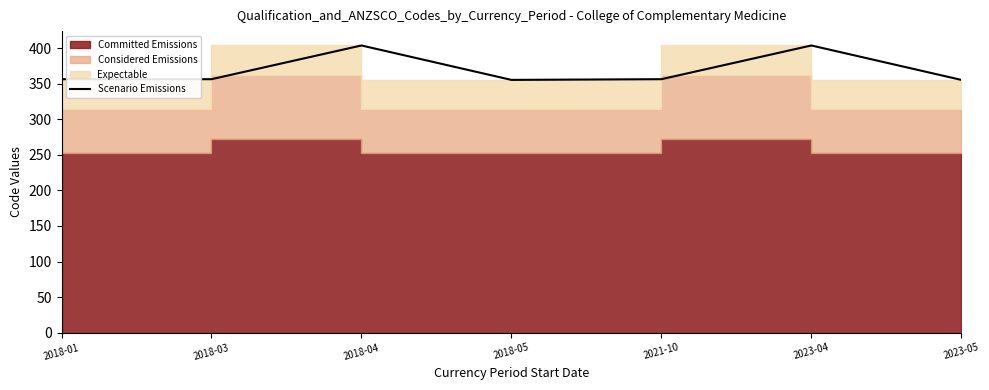

Reading left to right, what are all the values shown in this chart?

2018-01=356.3	2018-03=356.3	2018-04=403.7	2018-05=355.3	2021-10=356.3	2023-04=403.7	2023-05=355.3